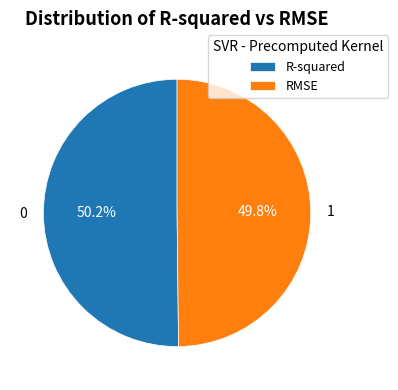

Is there a majority slice in this chart?

Yes